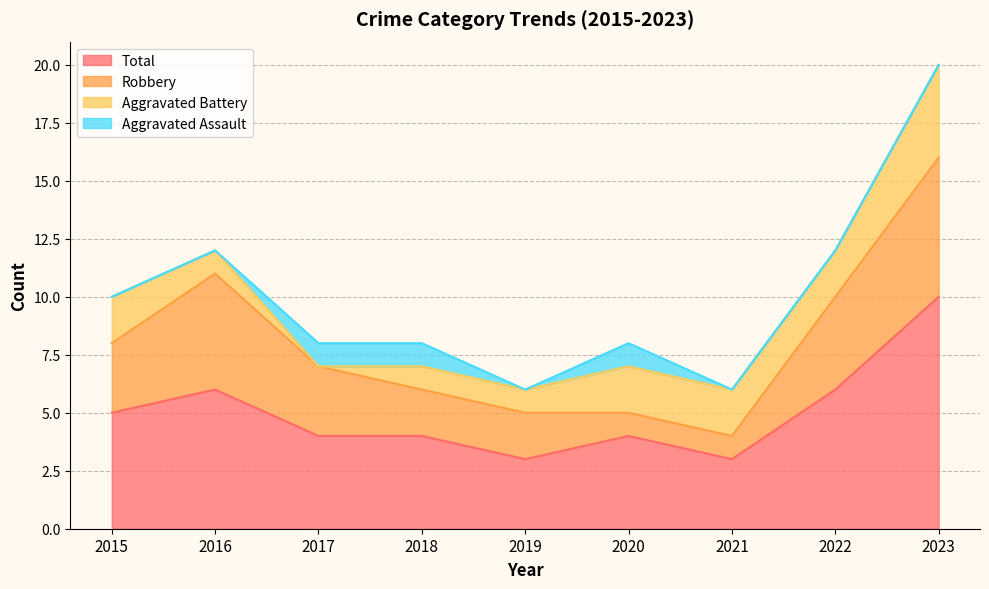

What is the total value across all series at 2023?

20